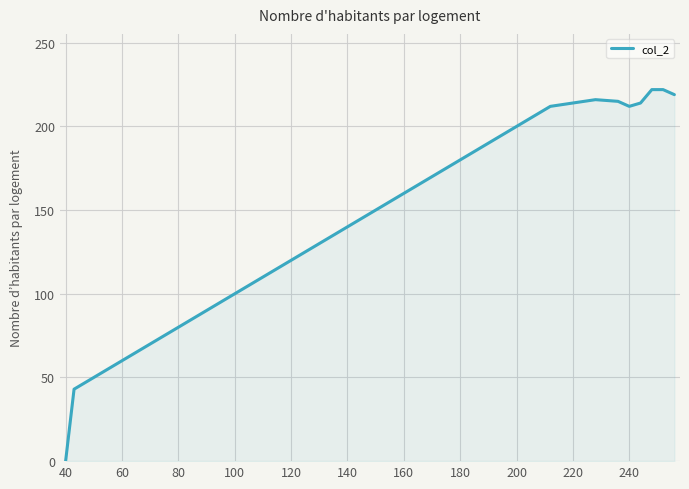

What is the difference between the maximum and minimum values?

222